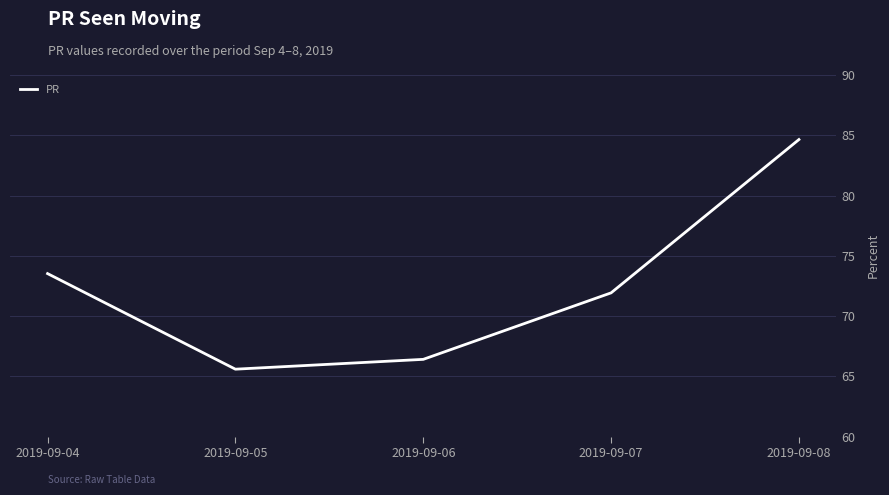

Which label corresponds to the largest value in the chart?

2019-09-08